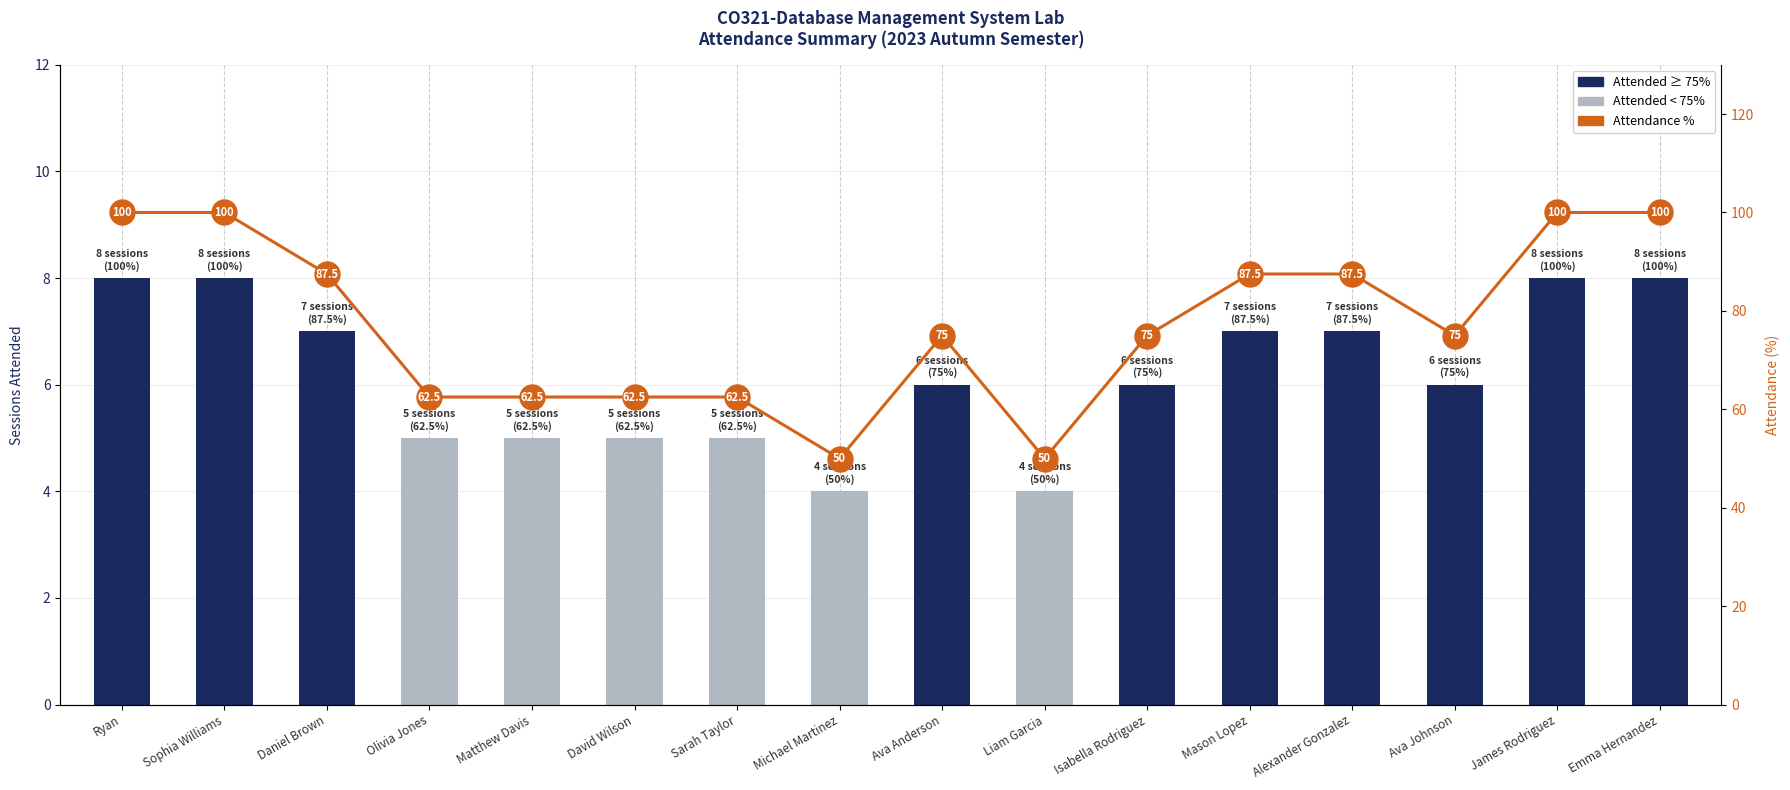

Which category has the highest value in the Sessions Attended series?

Ryan